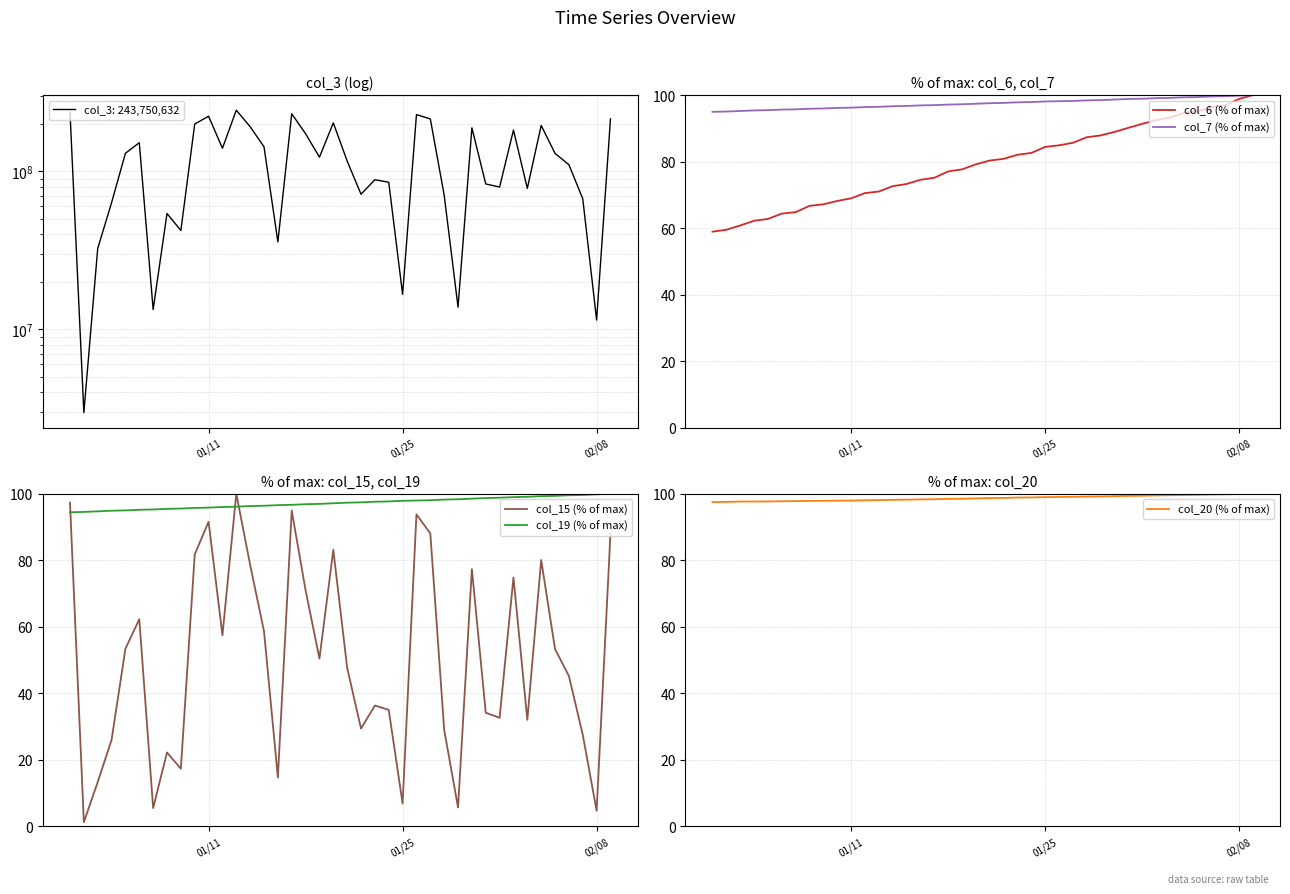

The value of col_20 (% of max) at 01/11 is 97.9. True or false?

True